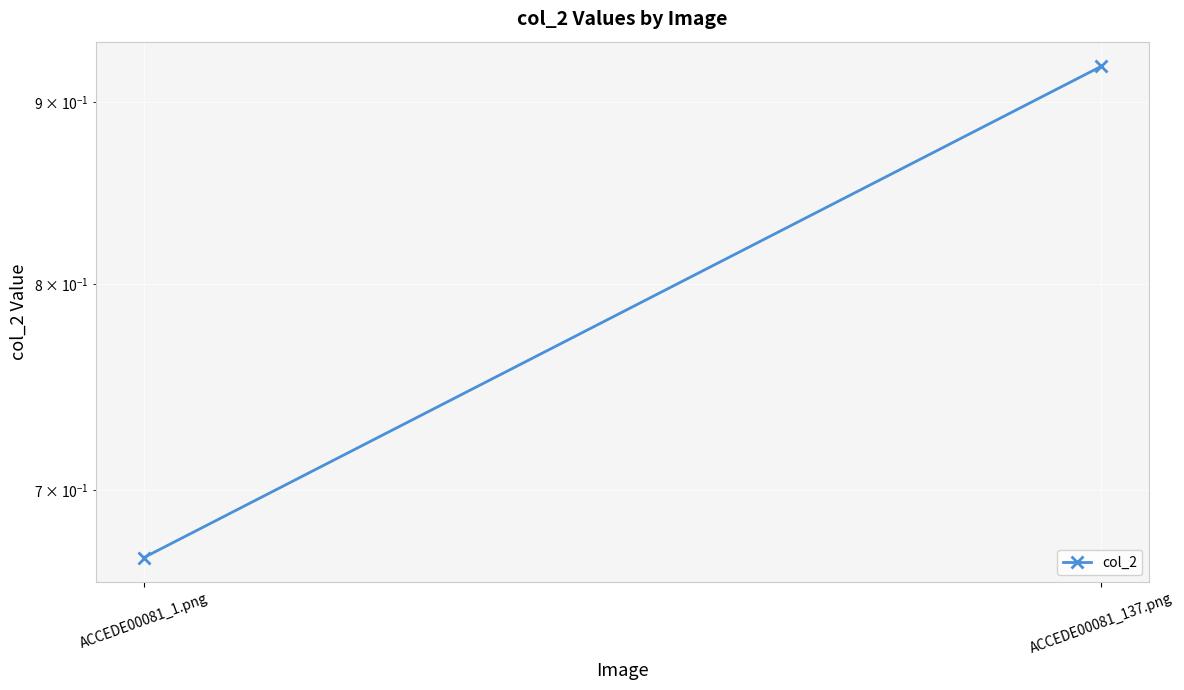

What is the smallest value displayed?

0.7